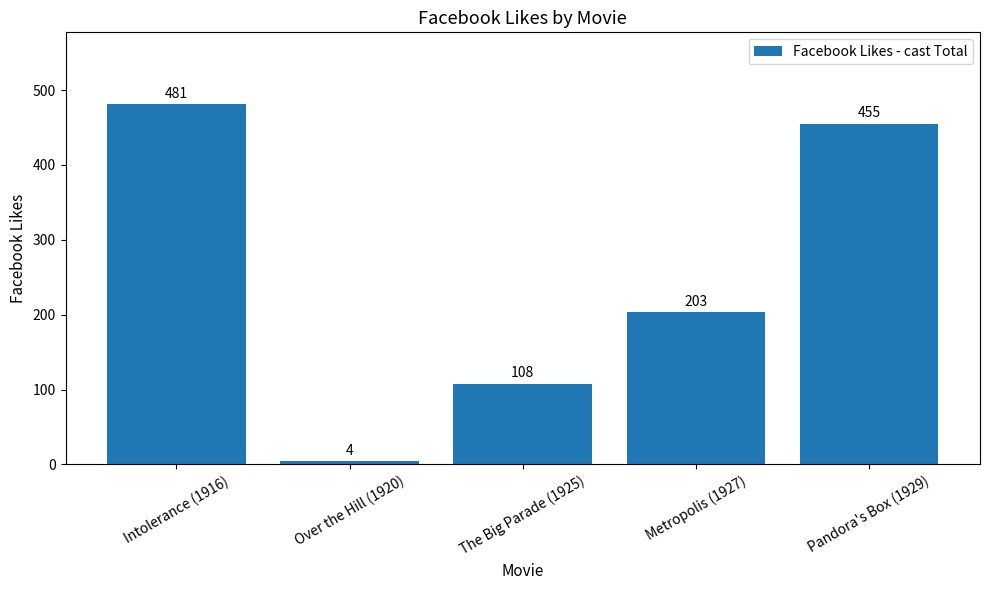

Which label corresponds to the largest value in the chart?

Intolerance (1916)